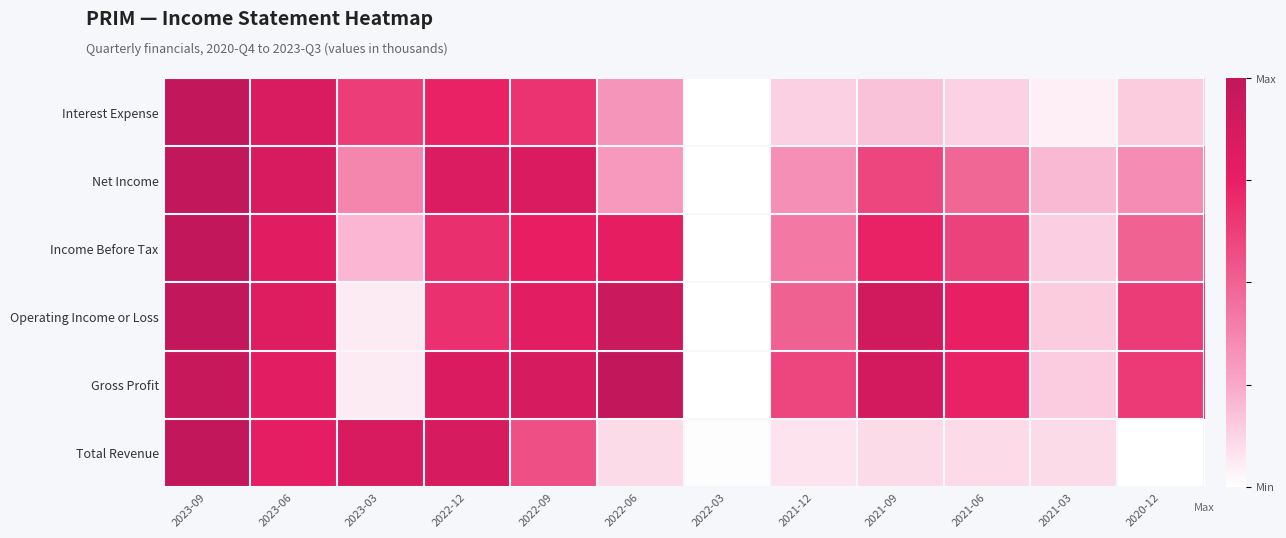

What is the greatest value displayed?

1.0